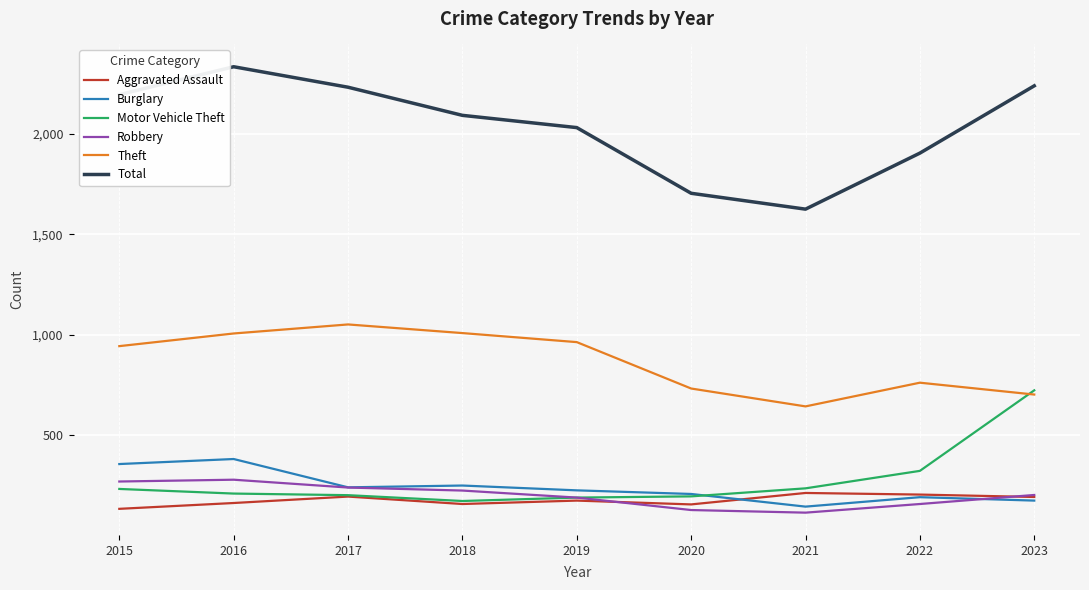

Is the value of Robbery at 2015 greater than the value of Motor Vehicle Theft at 2023?

No